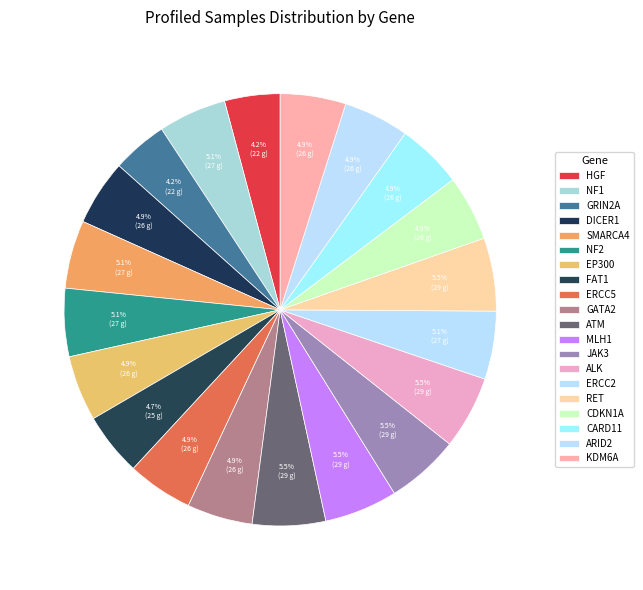

What is the smallest slice in the pie chart?

HGF